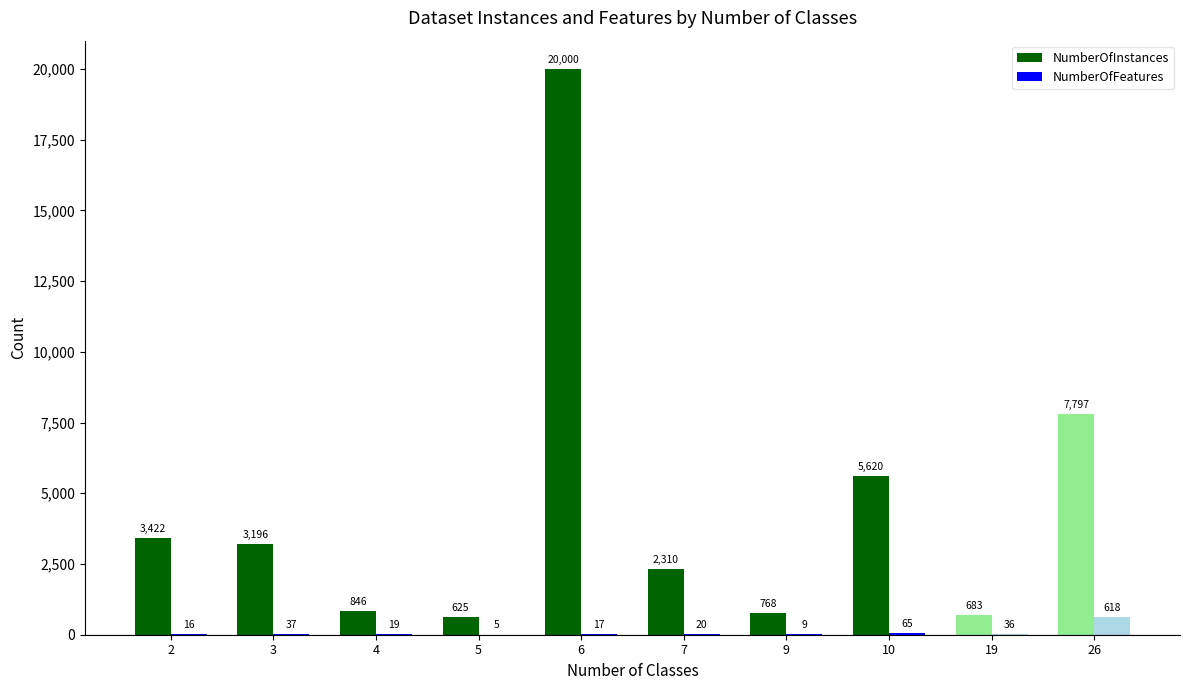

What value does the NumberOfInstances series have at 2, to the nearest 100?

3400